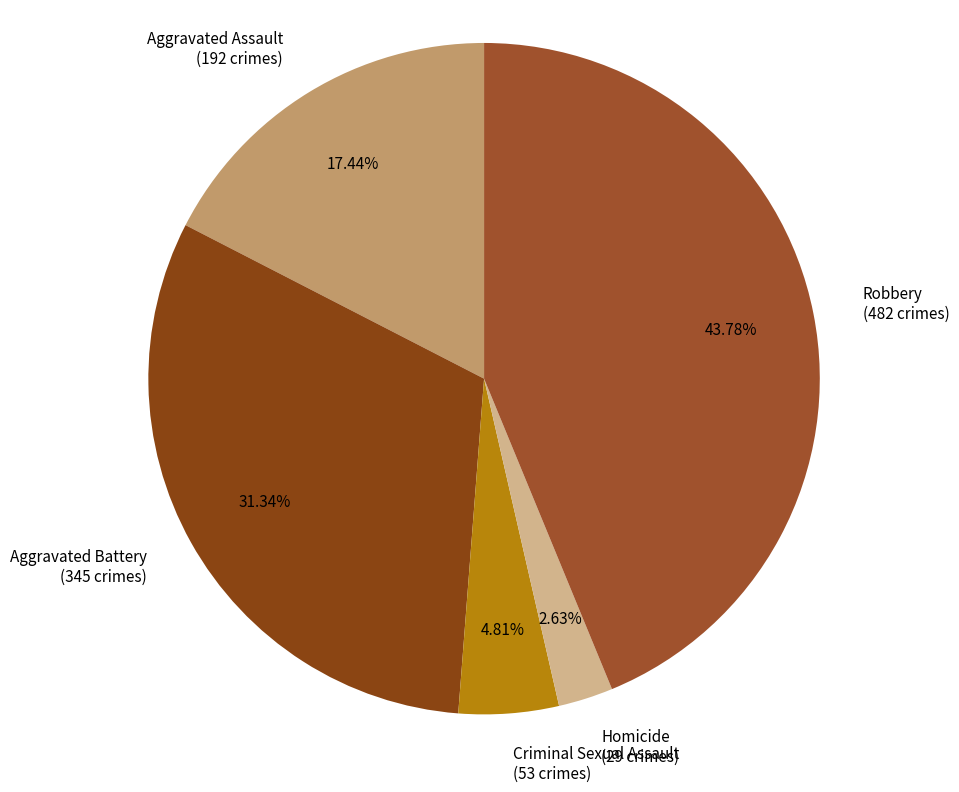

Is it true that Aggravated Assault is 12% of the pie?

False